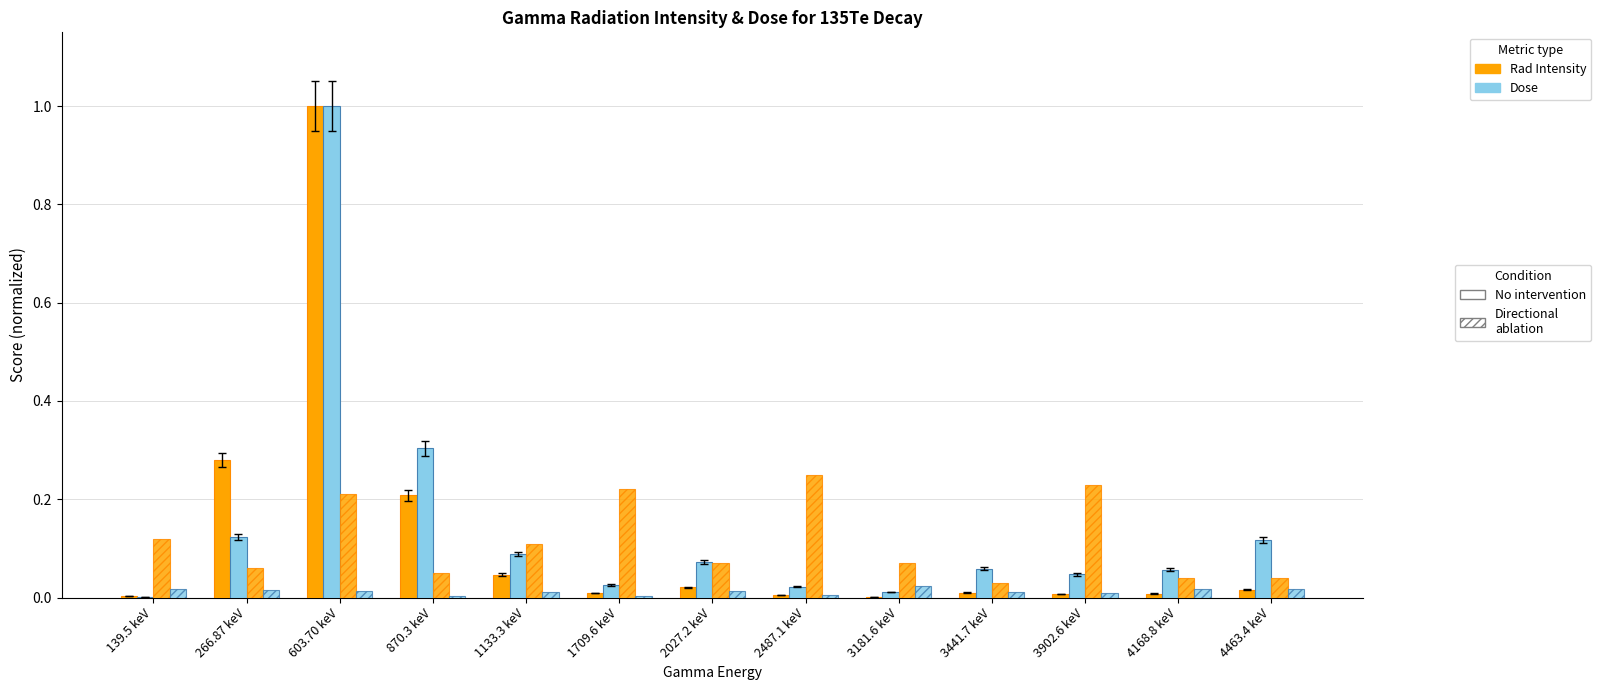

Count the number of categories in the chart.

13